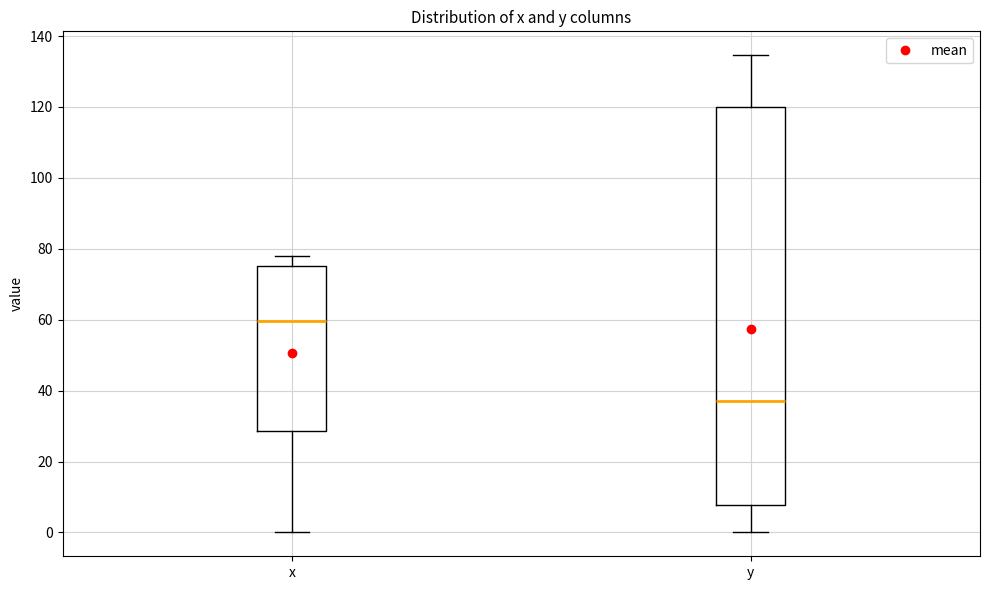

Where does the upper whisker of the box for y end on the y-axis? The values are not printed on the chart, so give them approximately, as read against the axis.

134